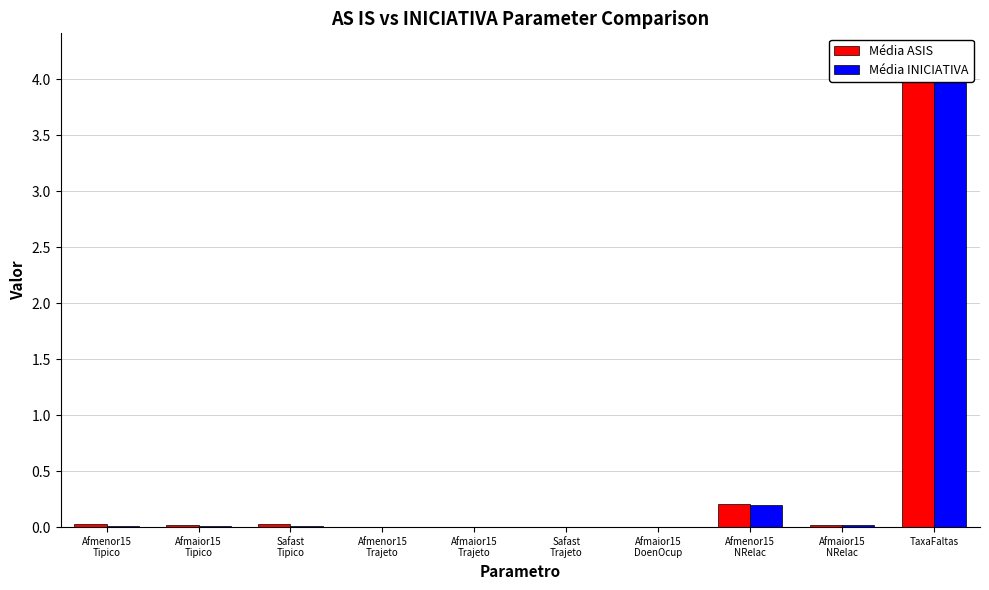

What is the label of the 4th bar from the left?

Afmenor15
Trajeto